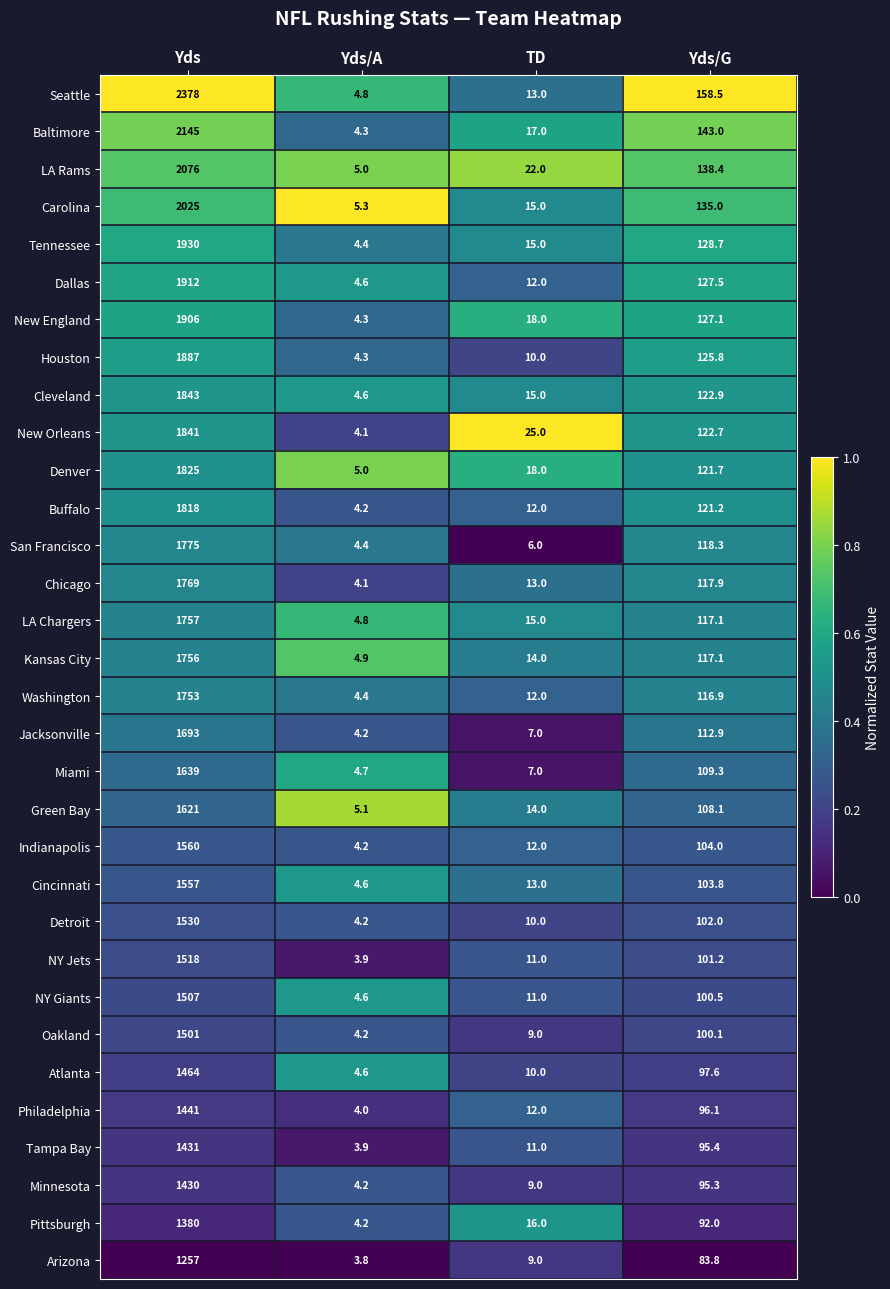

True or false: New Orleans has a value of 25.0 at TD.

True